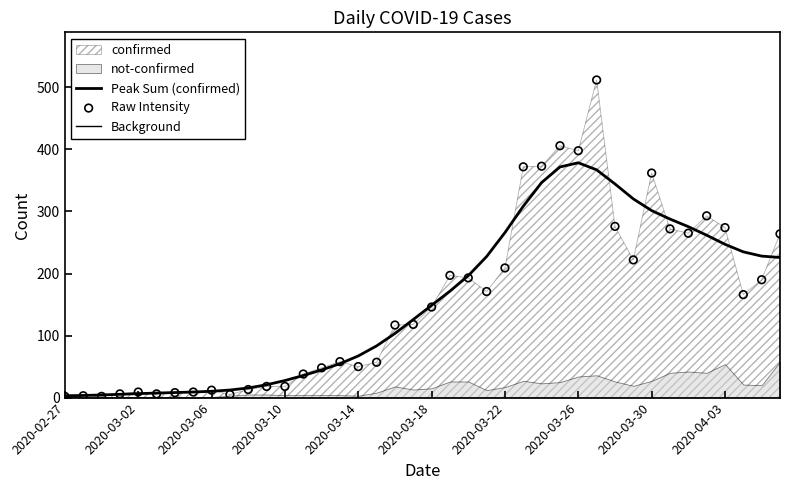

Which series has the largest Y range (max minus min)?

Raw Intensity